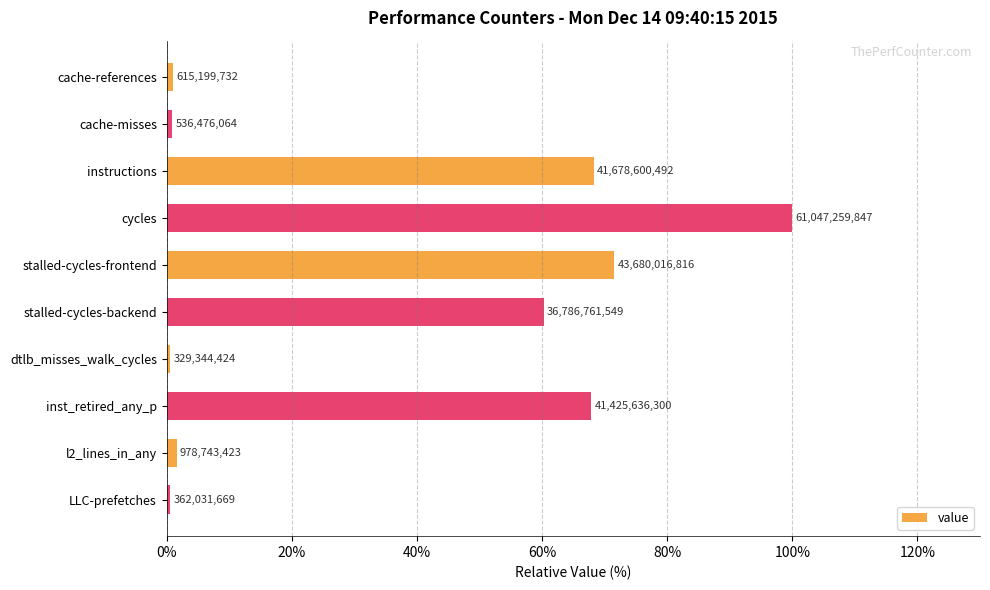

How many bars are there in total?

10